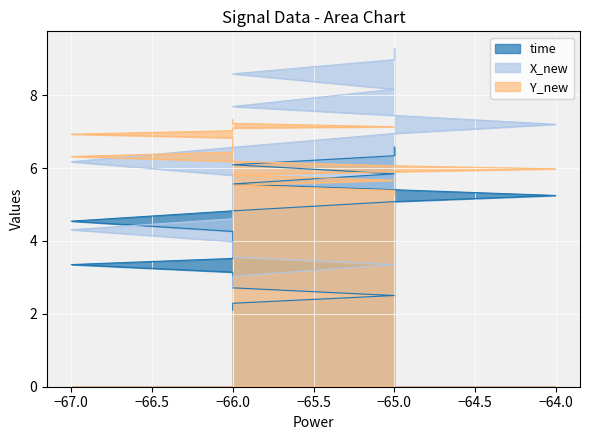

True or false: Y_new has a value of 6.2 at −66.0.

True